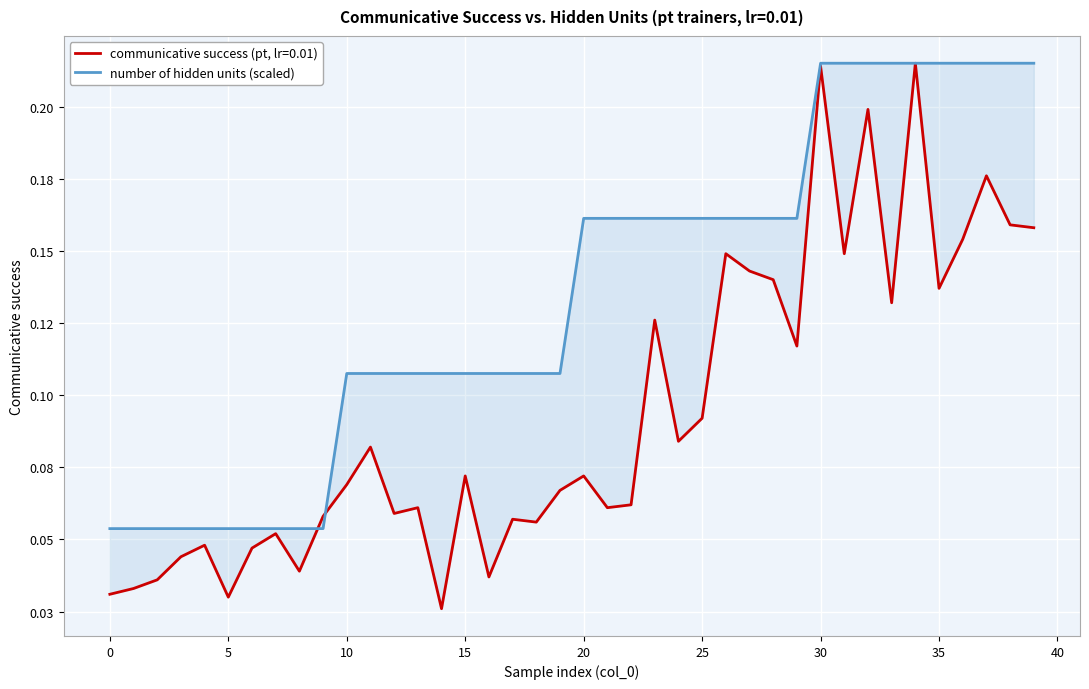

What is the difference between the maximum and second lowest values?

0.2